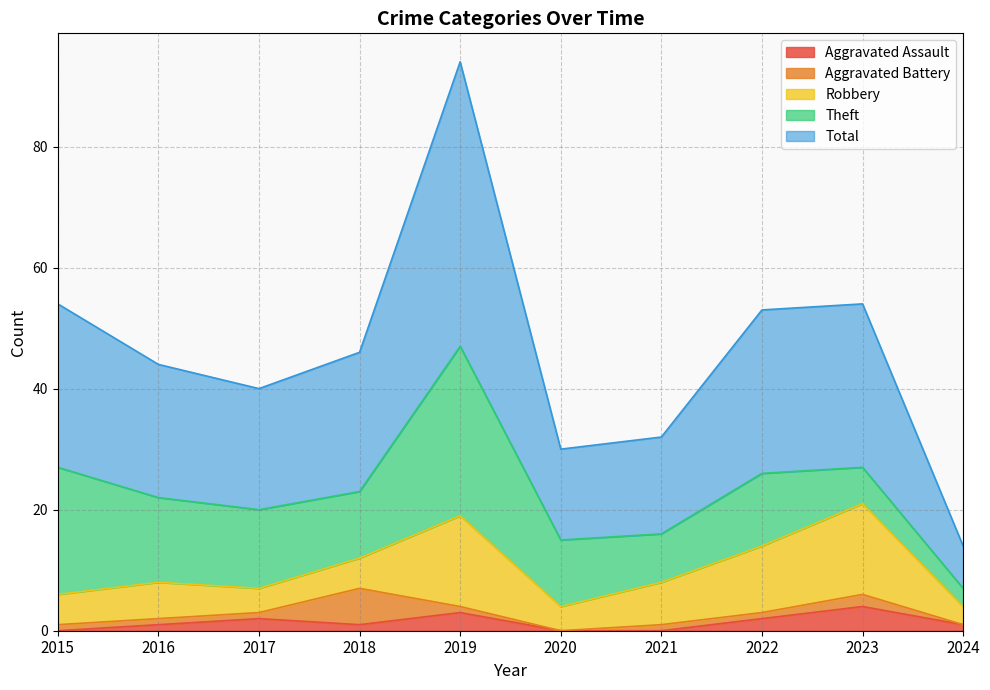

Which series changed the most between 2021 and 2024?

Total